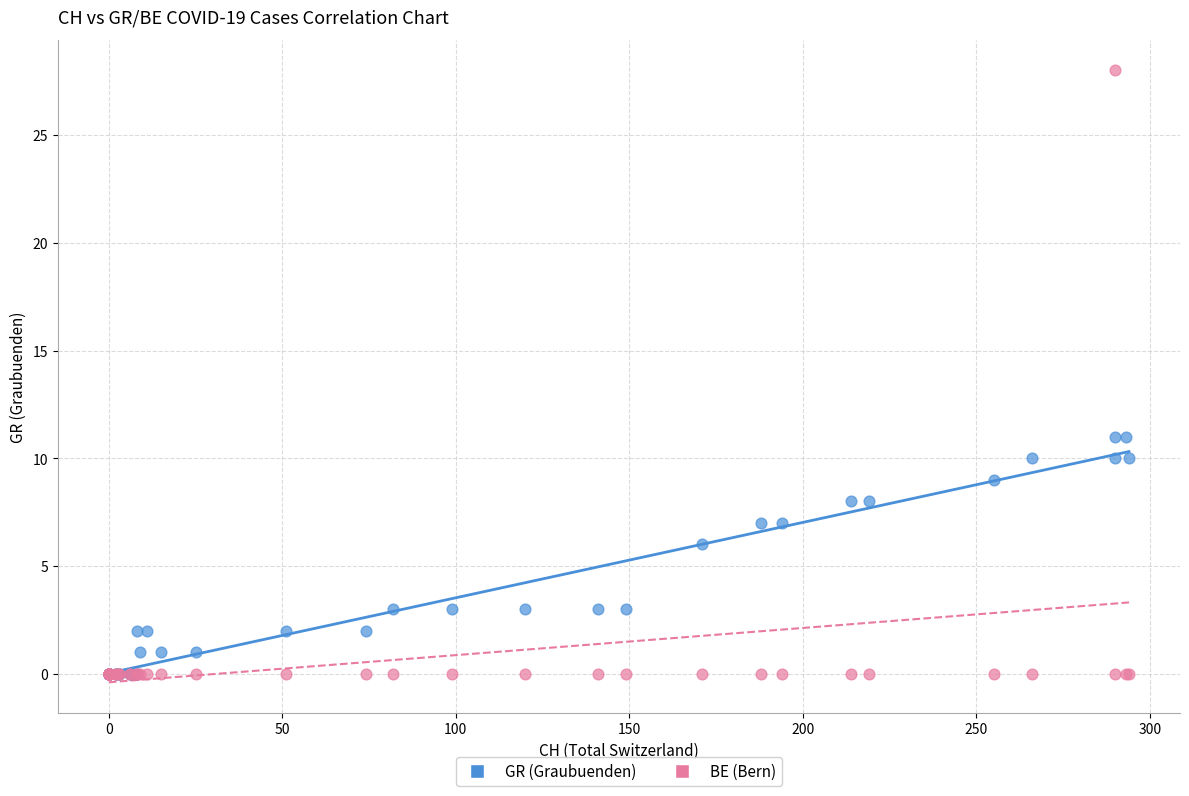

In the GR (Graubuenden) series, what Y value is closest to 5?

6